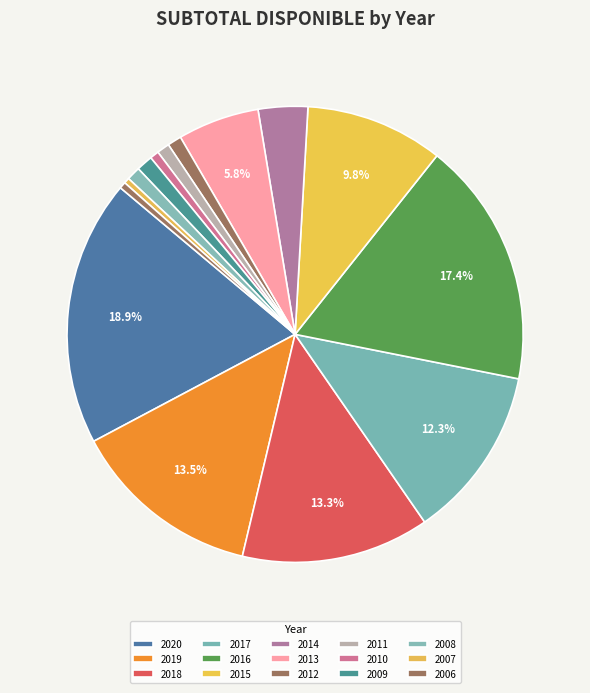

Is there a majority slice in this chart?

No